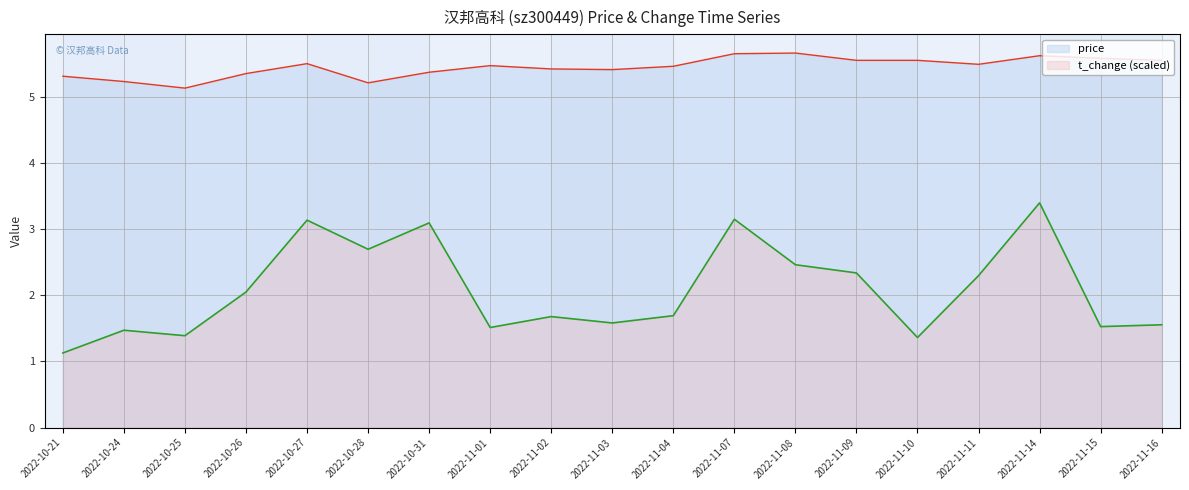

What is the difference between the price values at 2022-11-02 and 2022-11-15?

0.2